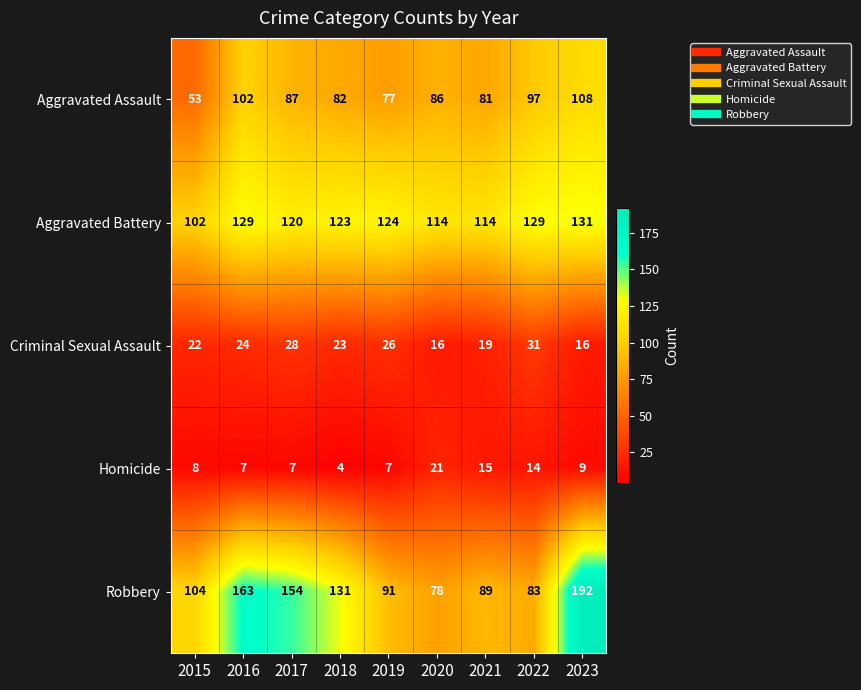

What is the spread (max minus min) of values at 2021?

99